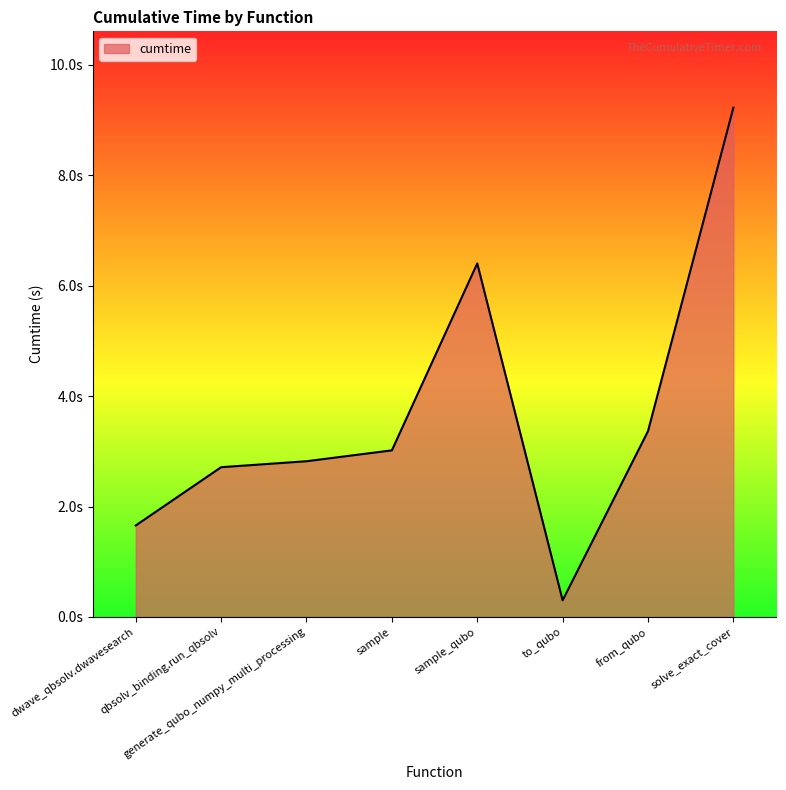

Rank the categories by value from lowest to highest.

to_qubo, dwave_qbsolv.dwavesearch, qbsolv_binding.run_qbsolv, generate_qubo_numpy_multi_processing, sample, from_qubo, sample_qubo, solve_exact_cover